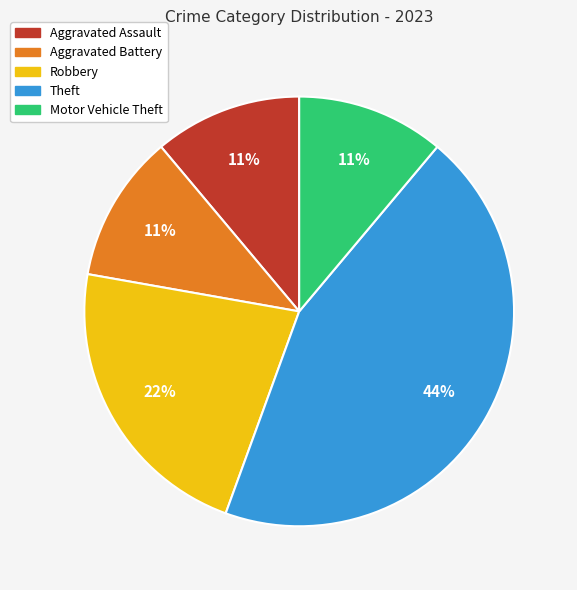

How many segments does this pie chart have?

5